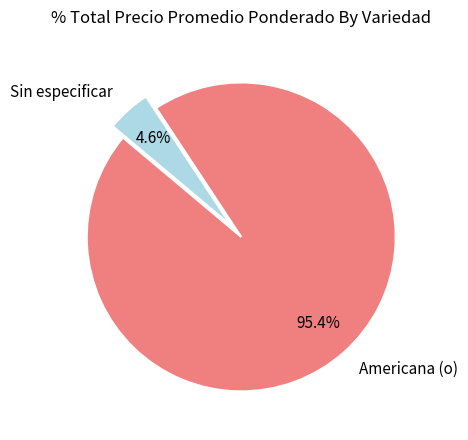

Which slice is the largest?

Americana (o)